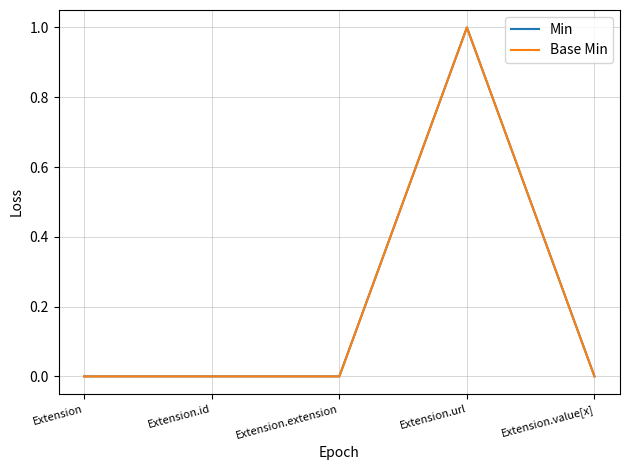

True or false: Min and Base Min cross at least once.

False